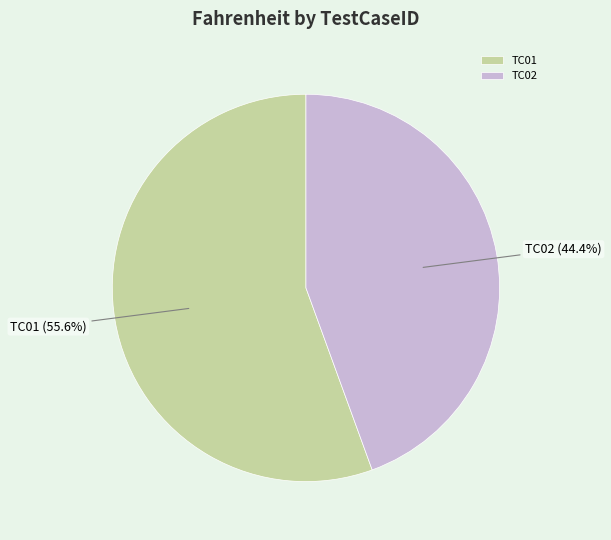

Between TC02 and TC01, which is larger?

TC01